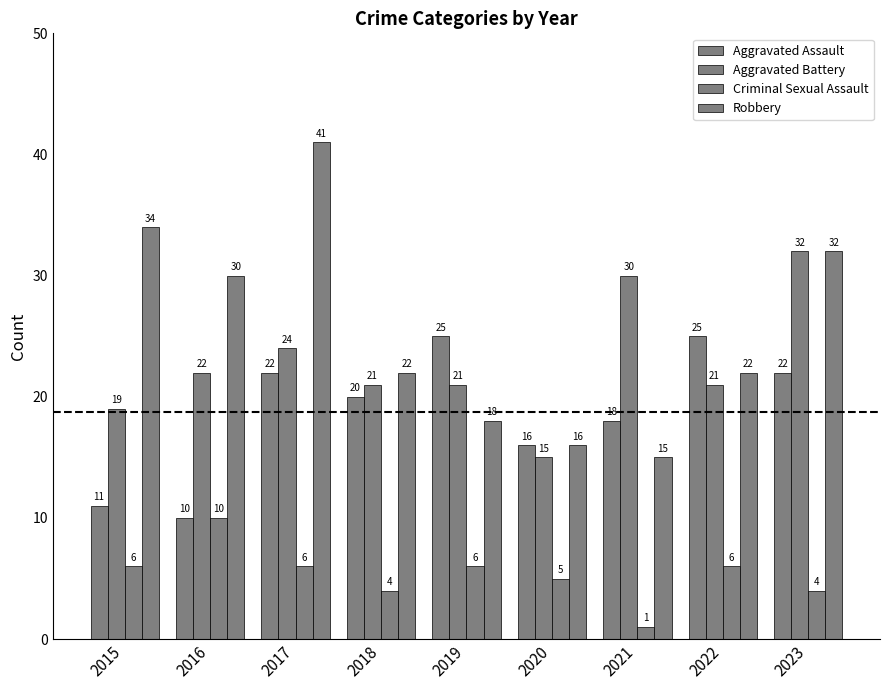

Reading right to left, what are all the values shown in this chart?

Aggravated Assault: 22	25	18	16	25	20	22	10	11
Aggravated Battery: 32	21	30	15	21	21	24	22	19
Criminal Sexual Assault: 4	6	1	5	6	4	6	10	6
Robbery: 32	22	15	16	18	22	41	30	34